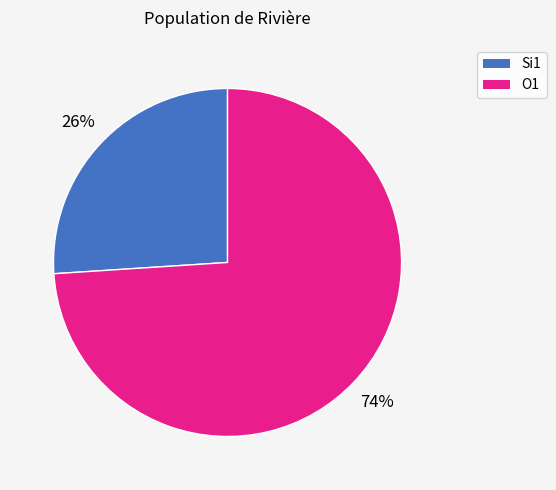

True or false: Si1 accounts for 26% of the total.

True